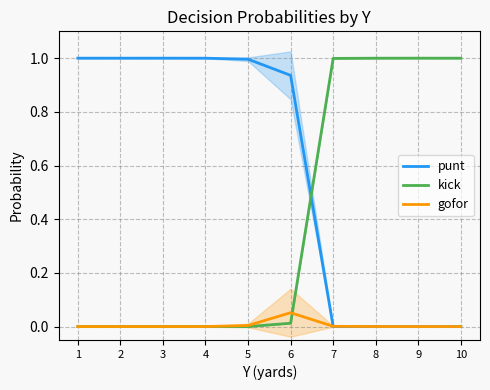

At which category is the sum across all series the highest?

1